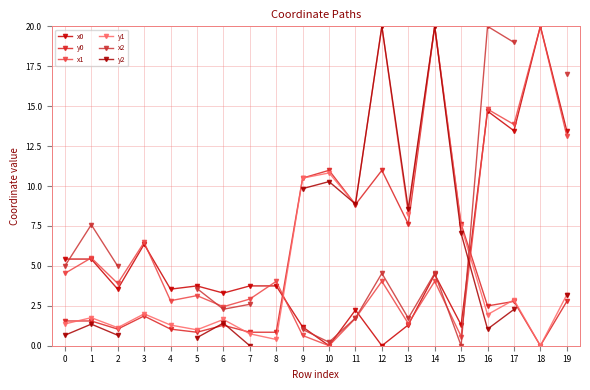

What is the difference between the highest and lowest values at 7?

3.7